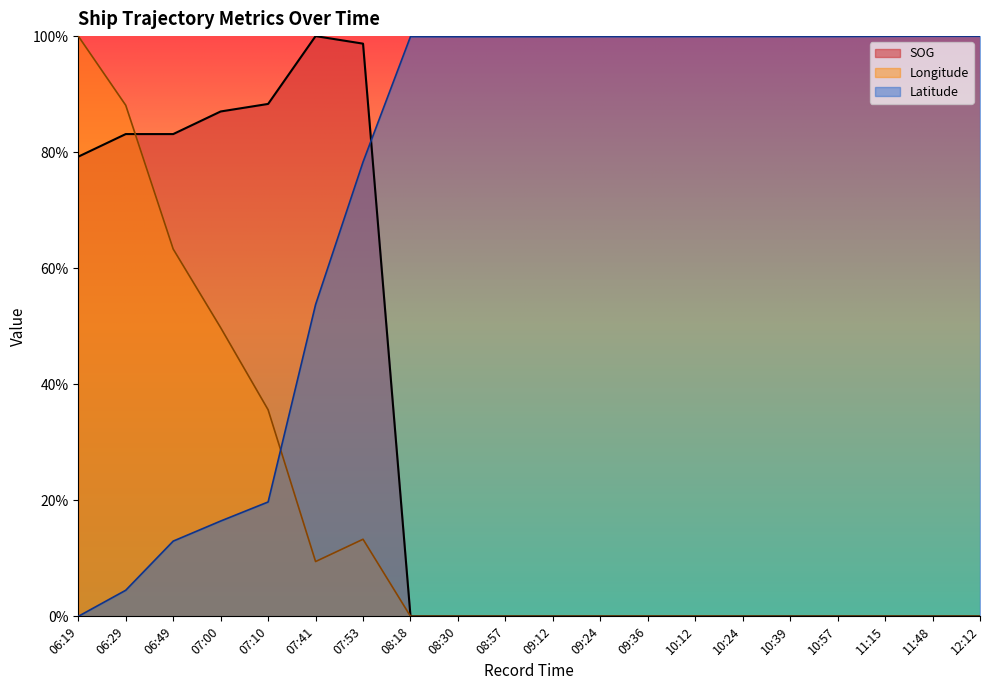

How many interior local peaks does the Latitude series have?

5